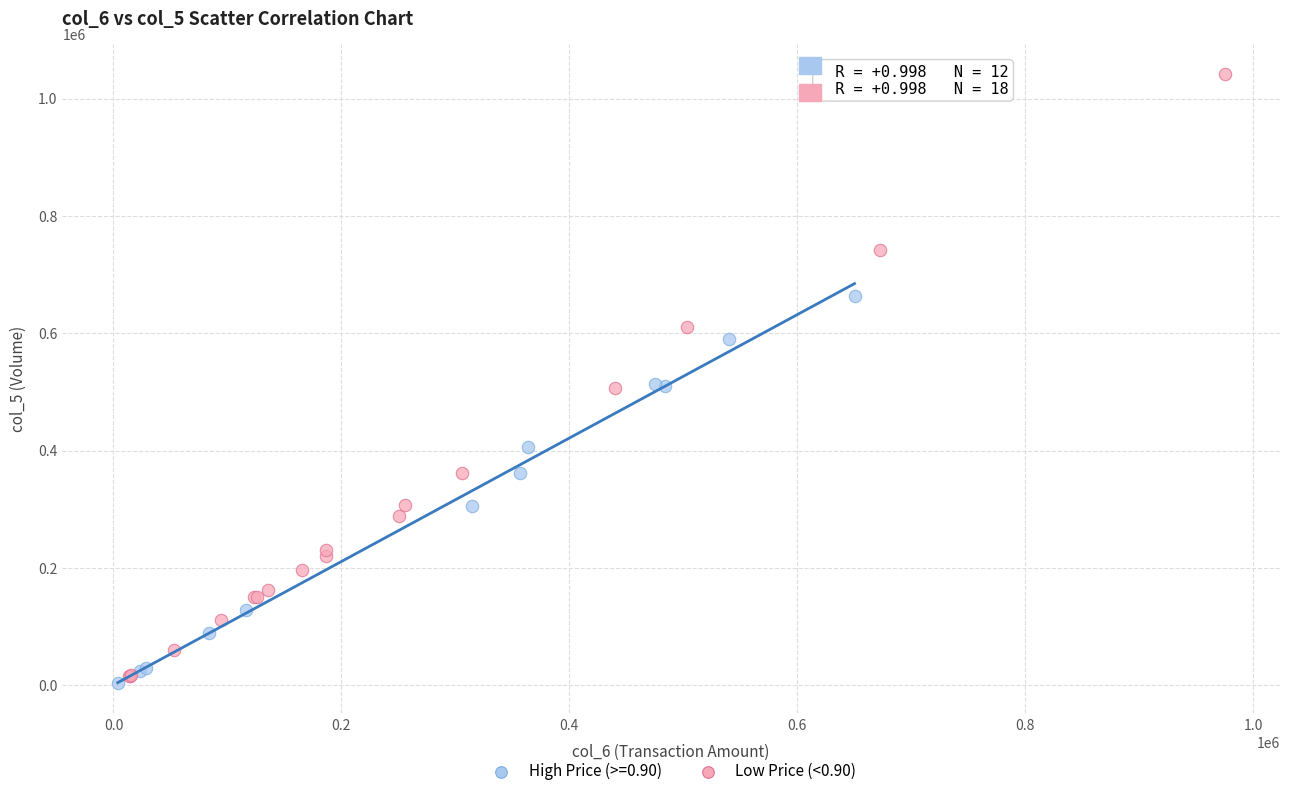

Which series has the largest Y range (max minus min)?

Low Price (<0.90)